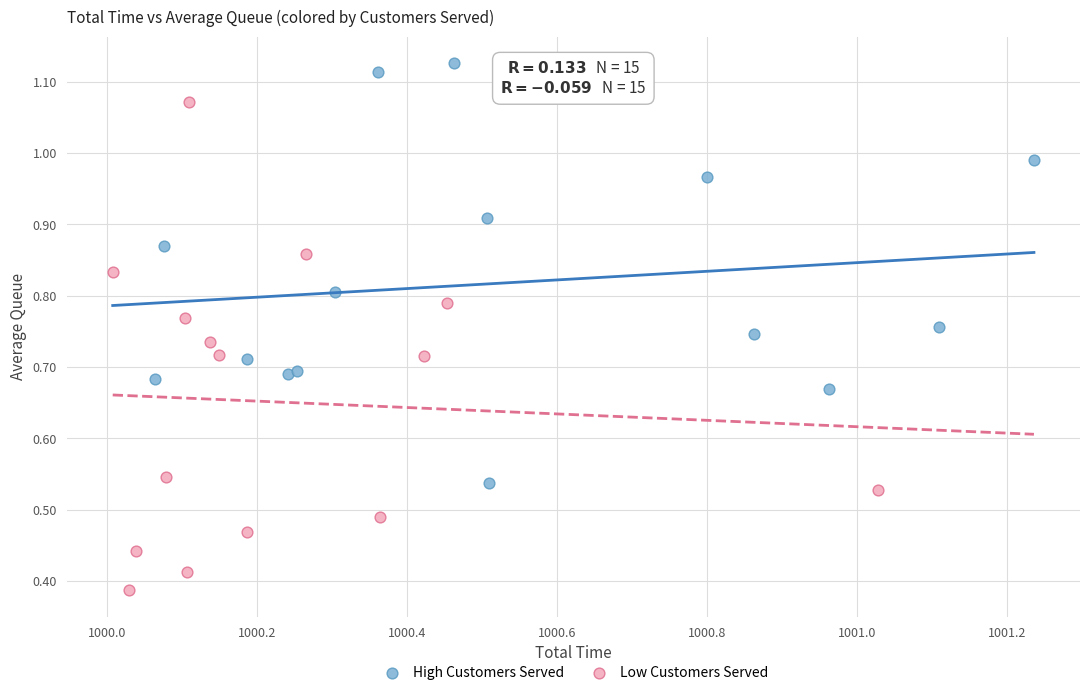

Which series reaches the minimum Y coordinate?

Low Customers Served